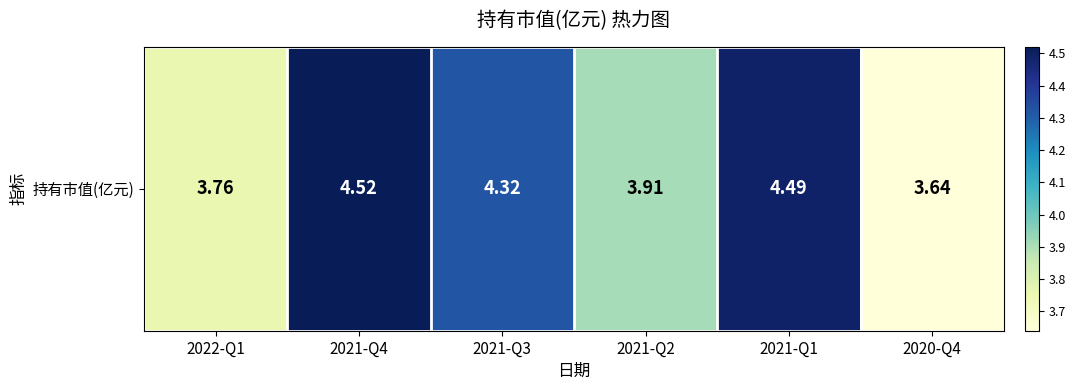

What is the sum of the values at 2021-Q3 and 2021-Q2?

8.2